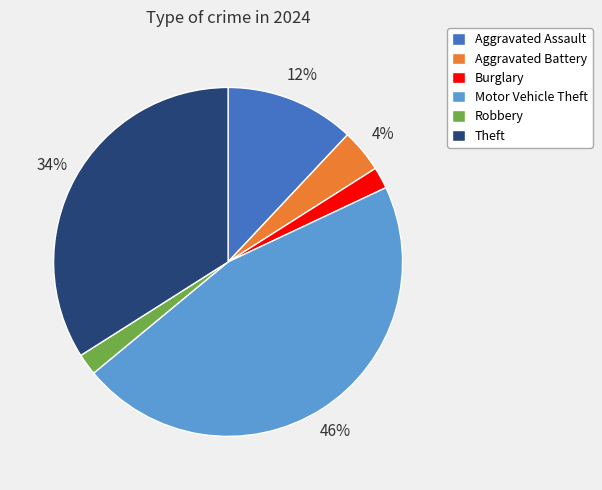

Which has a higher value, Aggravated Assault or Robbery?

Aggravated Assault